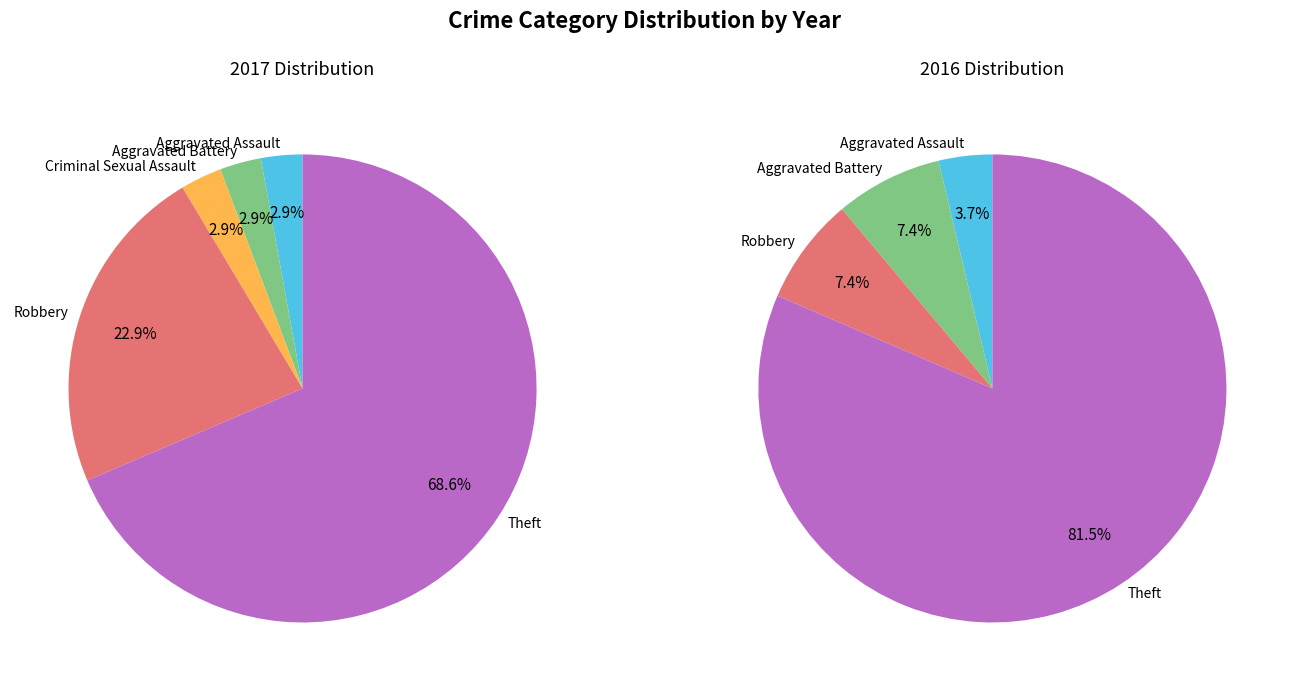

How many segments does this pie chart have?

5